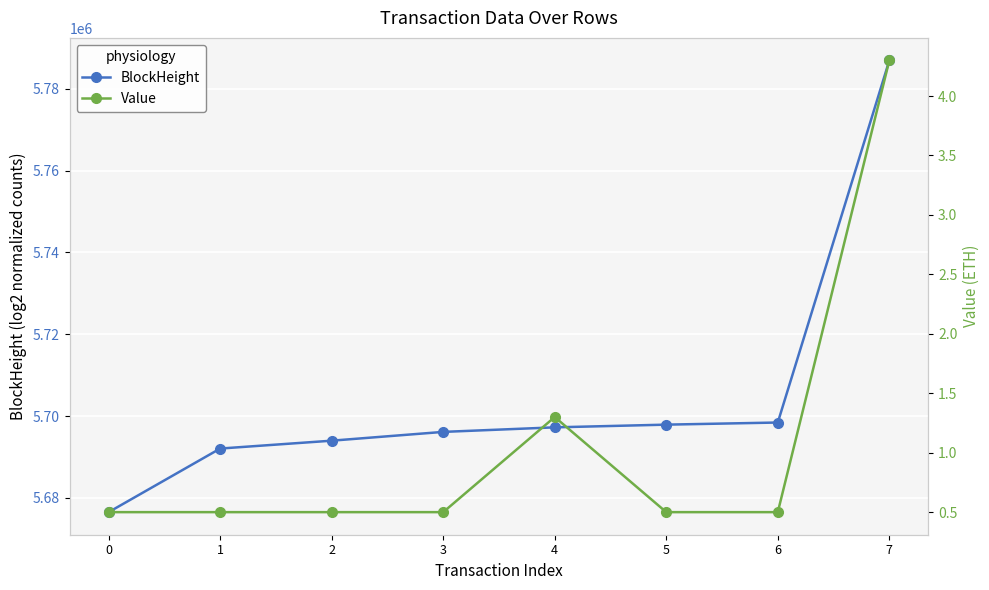

What is the value of the Value point at the 8th from the left?

4.3